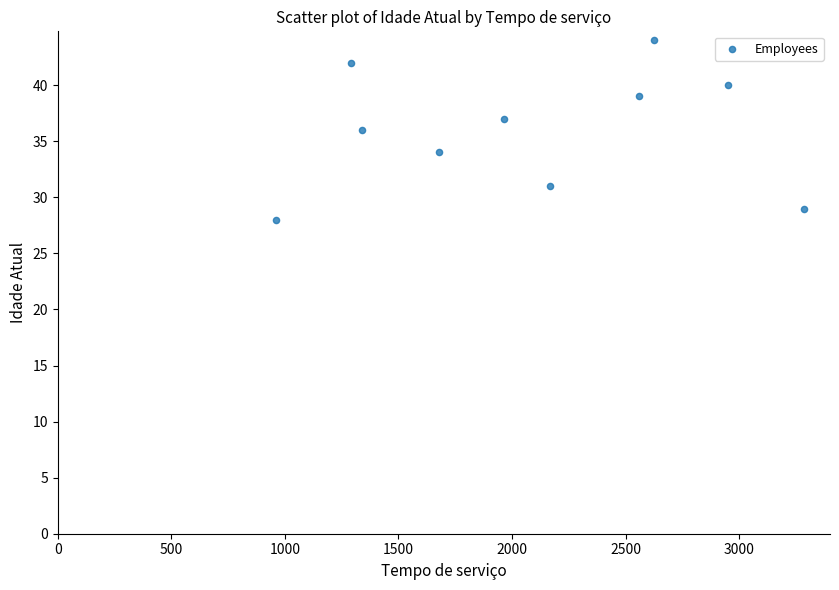

What is the average X value?

2082